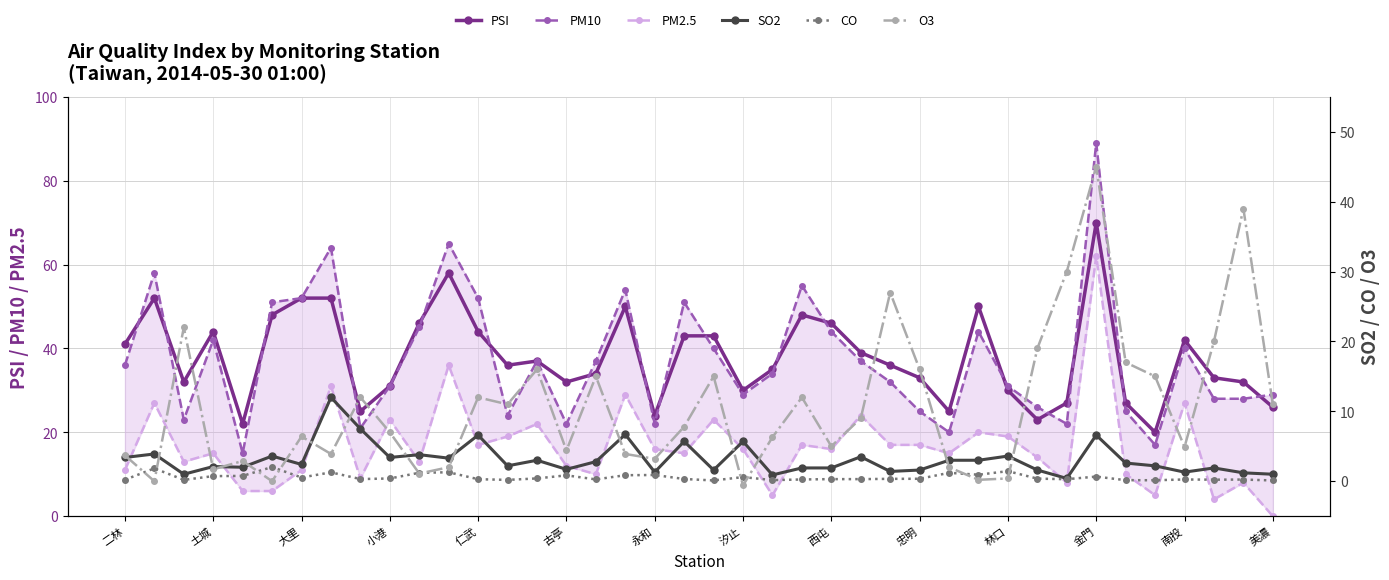

What position from the left is 32?

33